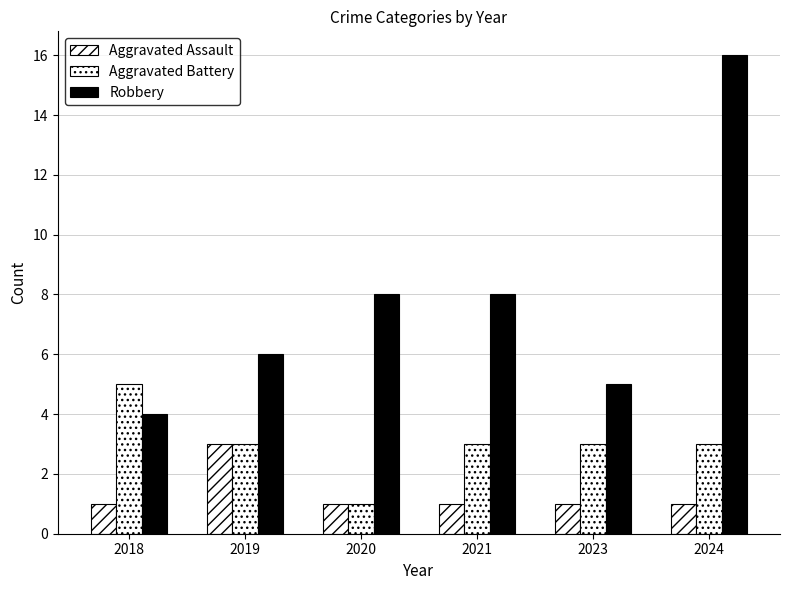

The value of Robbery at 2019 is 4. True or false?

False